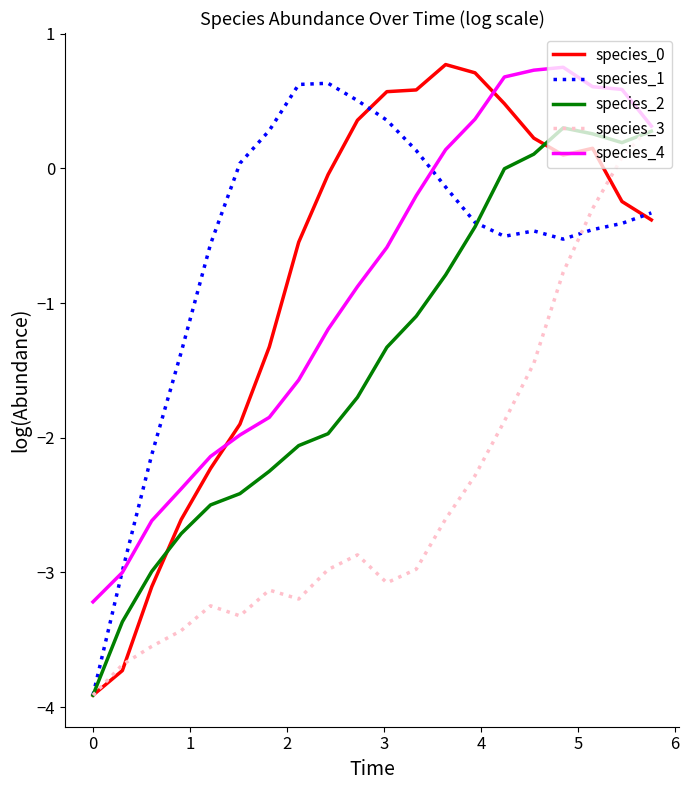

Is this an area chart (filled region under the line)?

No